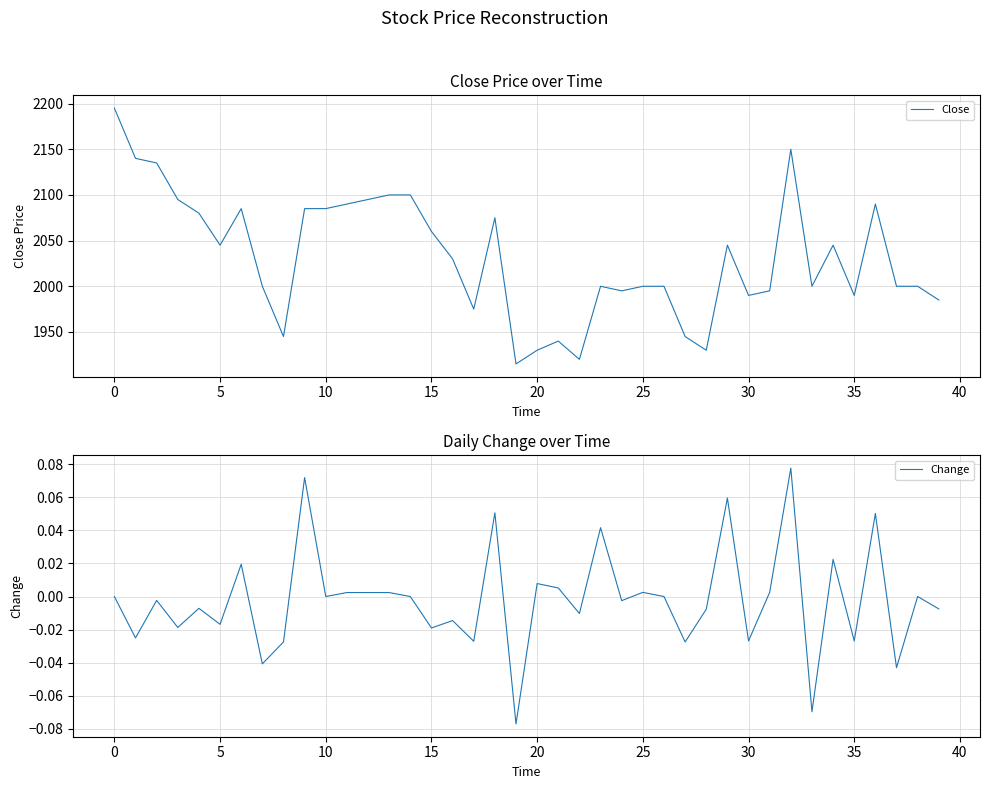

Reading left to right, list all the values displayed in this chart.

Close: 2195.0	2140.0	2135.0	2095.0	2080.0	2045.0	2085.0	2000.0	1945.0	2085.0	2085.0	2090.0	2095.0	2100.0	2100.0	2060.0	2030.0	1975.0	2075.0	1915.0	1930.0	1940.0	1920.0	2000.0	1995.0	2000.0	2000.0	1945.0	1930.0	2045.0	1990.0	1995.0	2150.0	2000.0	2045.0	1990.0	2090.0	2000.0	2000.0	1985.0
Change: 0.0	-0.0	-0.0	-0.0	-0.0	-0.0	0.0	-0.0	-0.0	0.1	0.0	0.0	0.0	0.0	0.0	-0.0	-0.0	-0.0	0.1	-0.1	0.0	0.0	-0.0	0.0	-0.0	0.0	0.0	-0.0	-0.0	0.1	-0.0	0.0	0.1	-0.1	0.0	-0.0	0.1	-0.0	0.0	-0.0